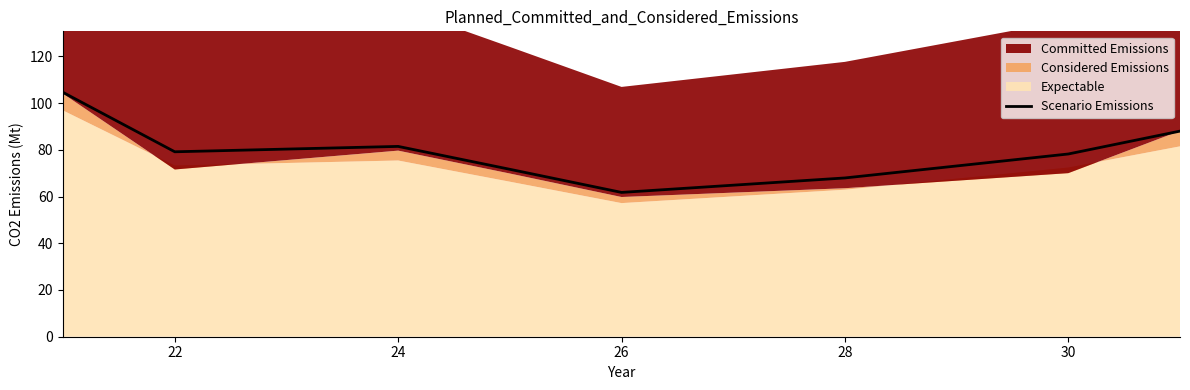

What is the smallest value displayed?

61.8